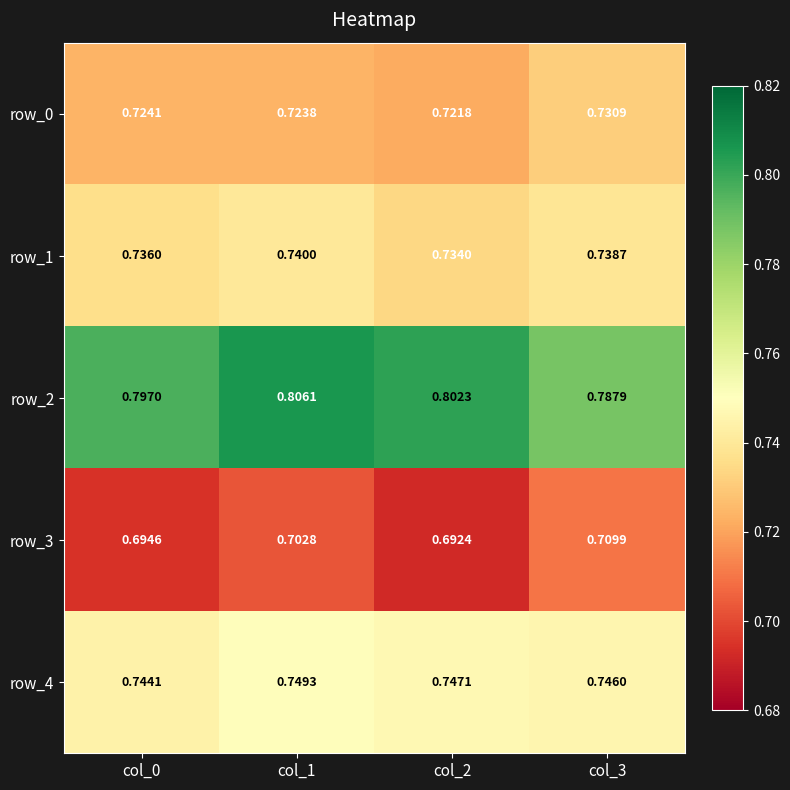

Which series has the largest range (max minus min)?

row_2